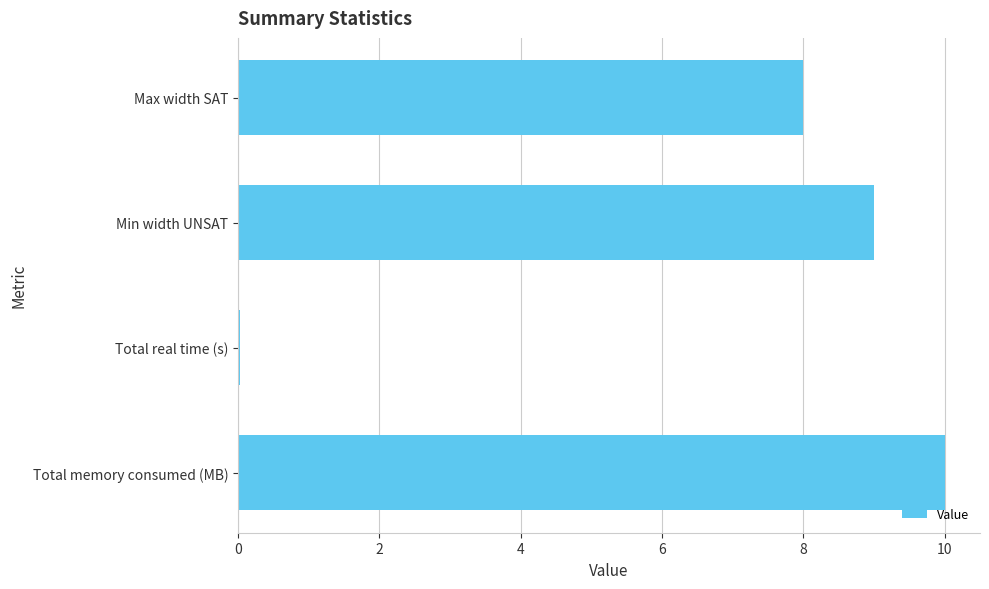

Which category has the highest value across all series?

Total memory consumed (MB)